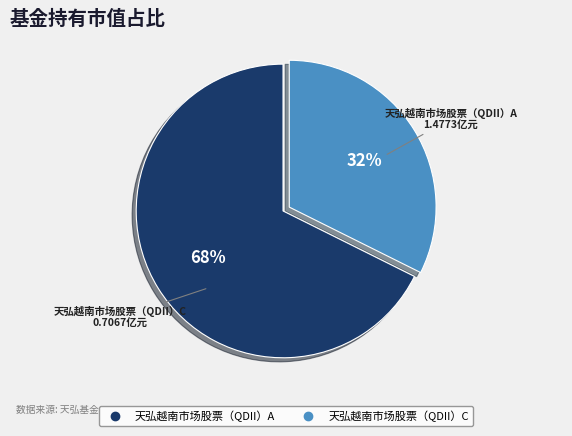

To the nearest percent, what is the combined percentage of 天弘越南市场股票（QDII）C and 天弘越南市场股票（QDII）A?

100%